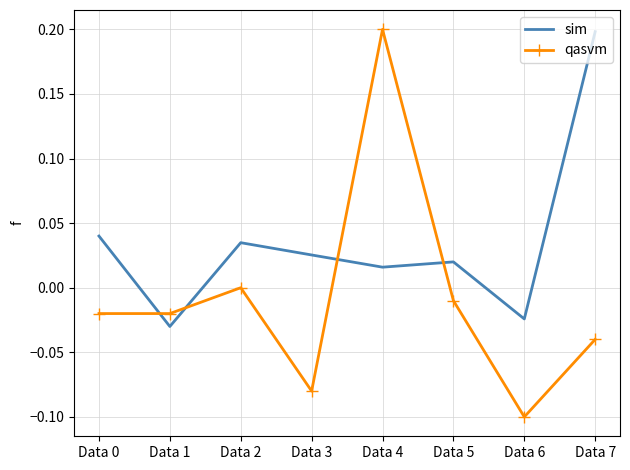

At which label is sim closest to 0?

Data 4